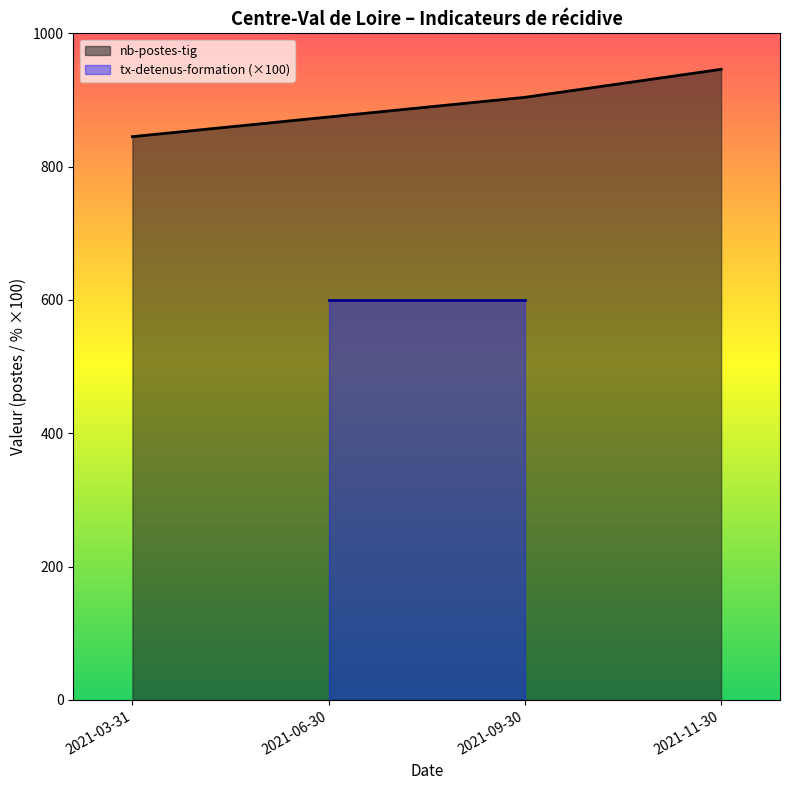

How many values in the nb-postes-tig series are below 904?

1